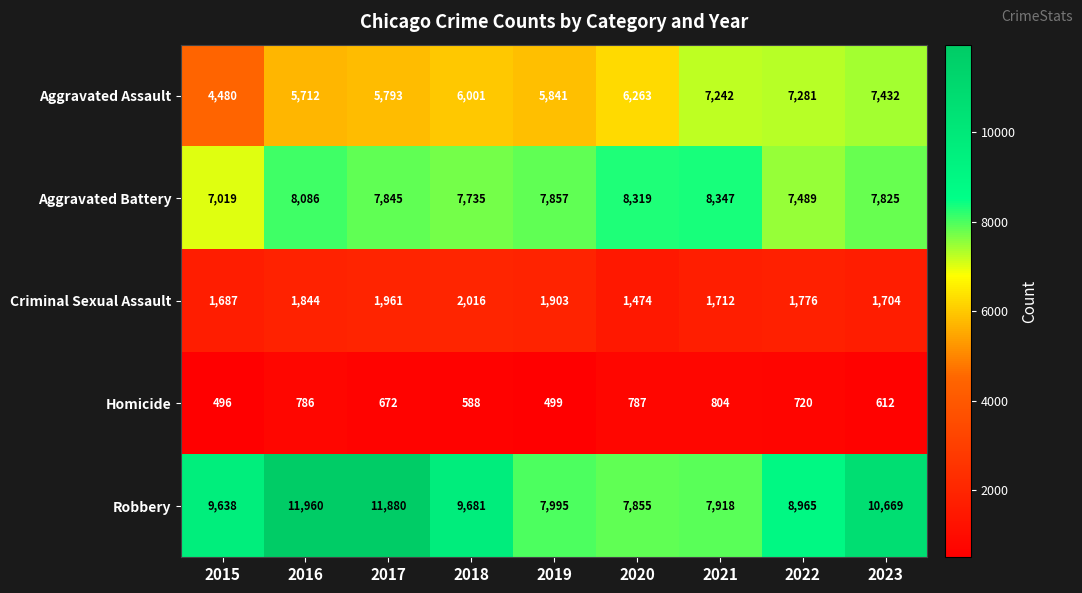

At which label is Aggravated Assault closest to 5956?

2018